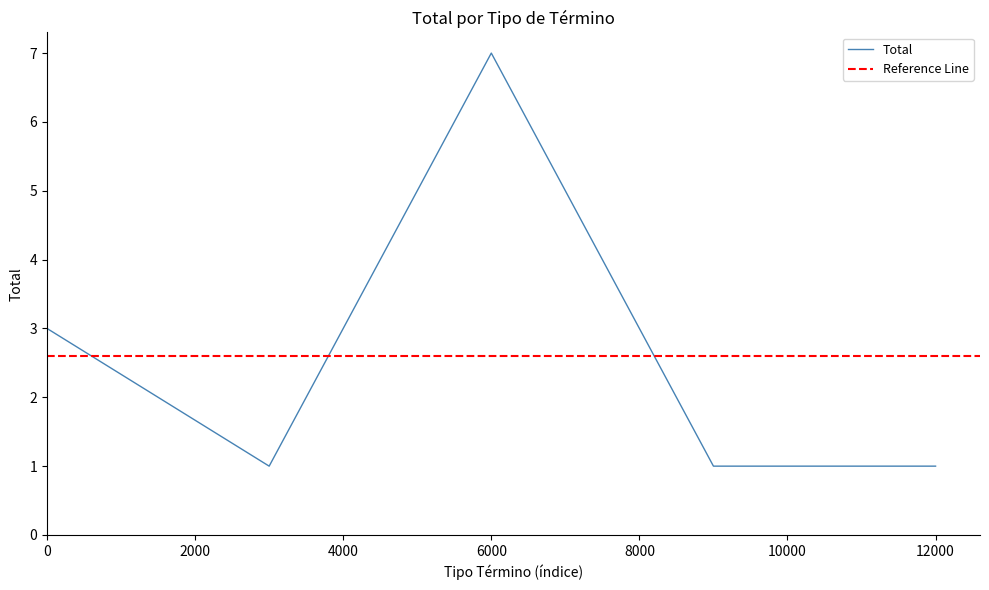

What is the minimum value shown in the chart?

1